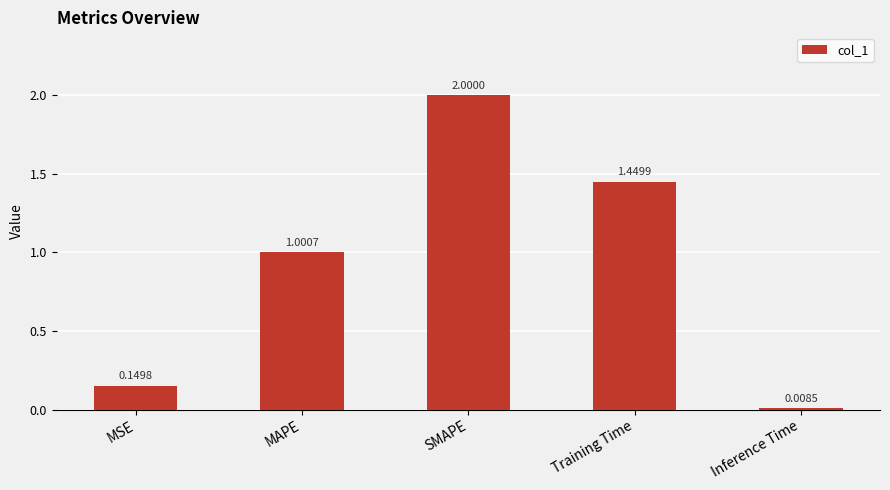

The value at Training Time is 0.9. True or false?

False